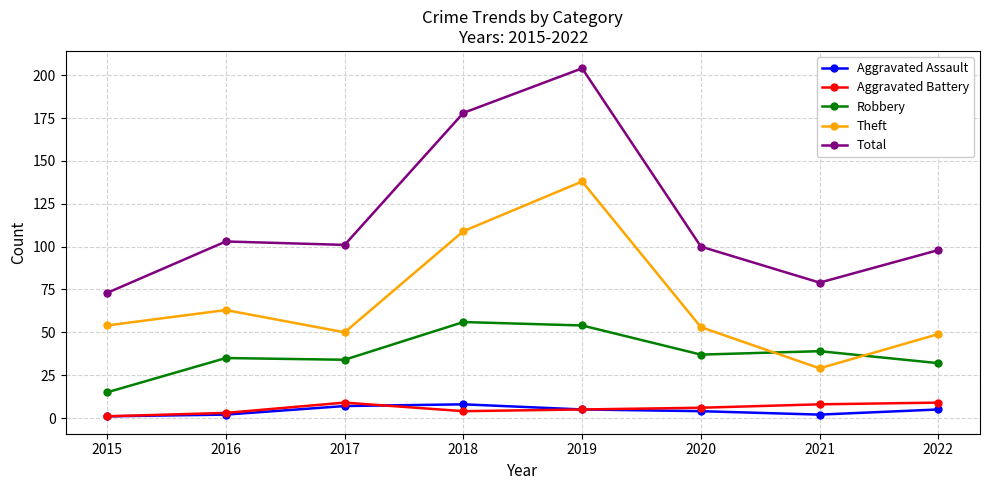

The value of Aggravated Assault at 2017 is 7. True or false?

True